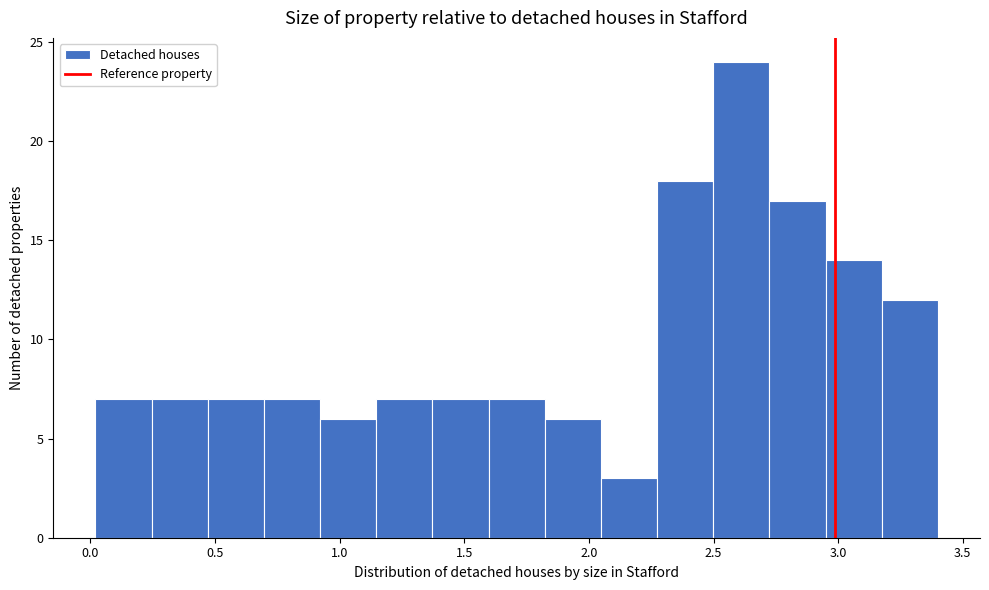

Over which range of the x-axis is the bar tallest?

2.50 to 2.70